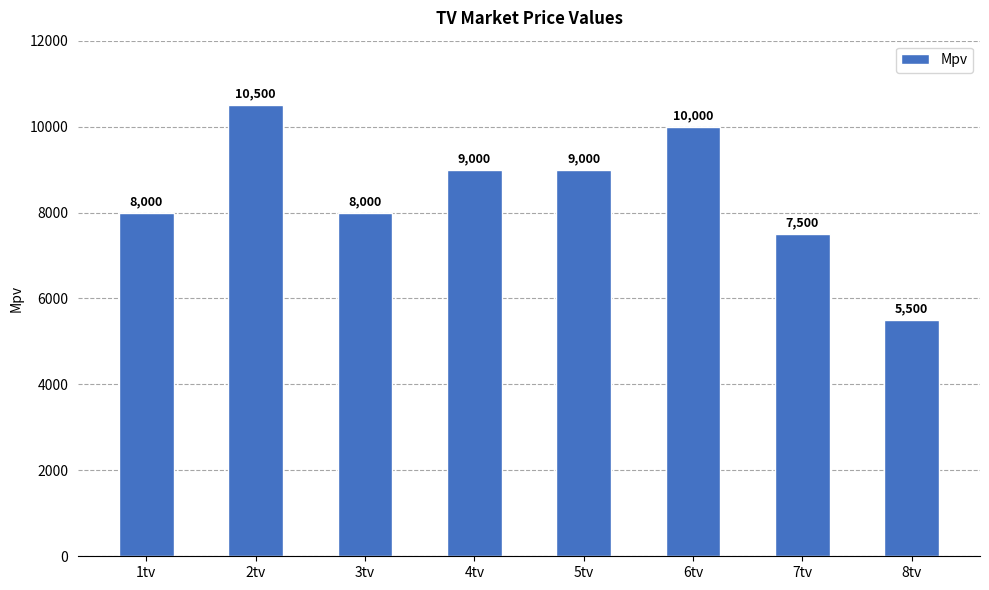

The value at 1tv is 8000. True or false?

True